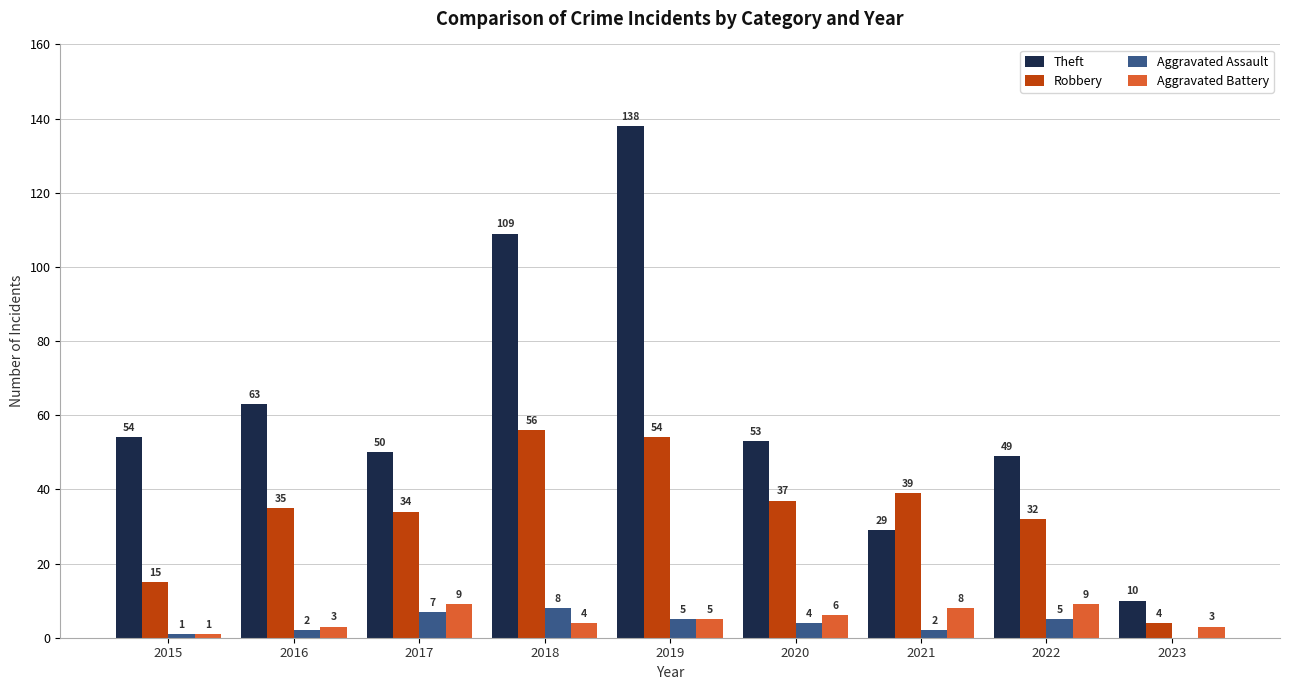

Which series has the largest range (max minus min)?

Theft